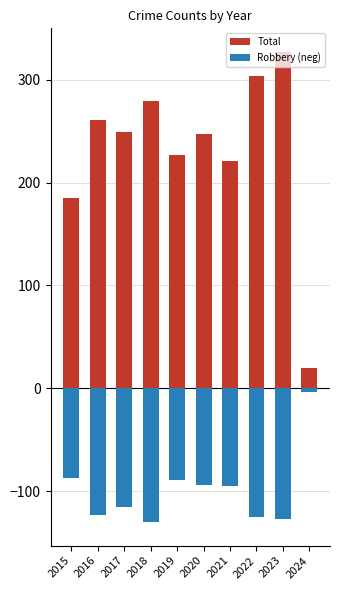

What is the smallest value displayed?

-130